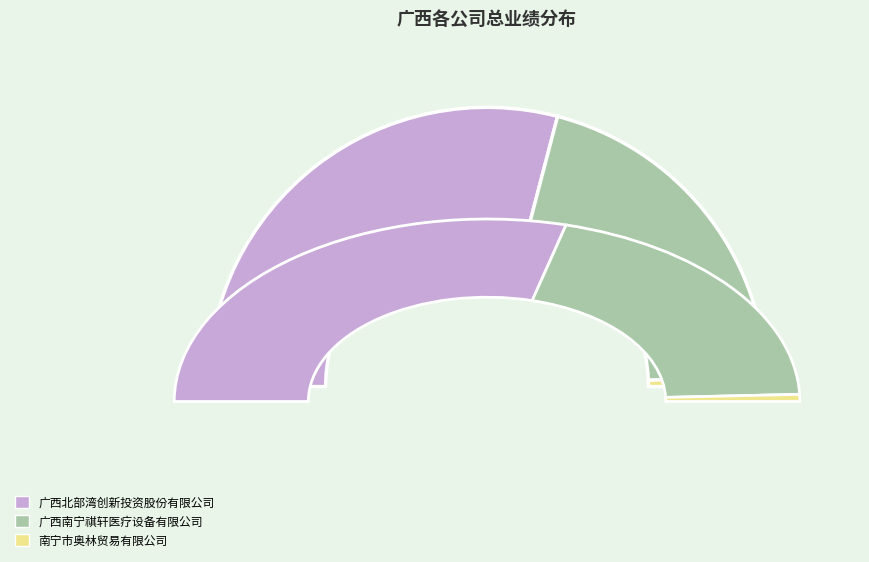

Which slice represents more than half of the pie?

广西北部湾创新投资股份有限公司